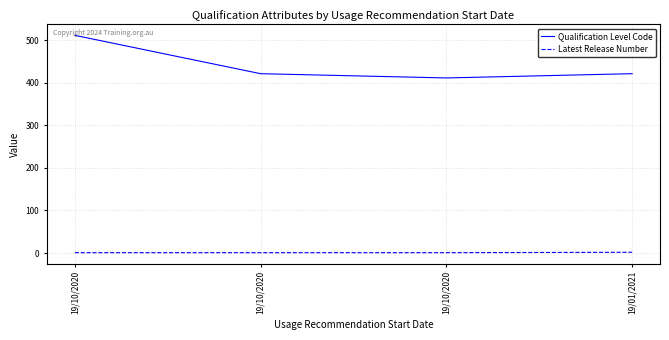

True or false: Latest Release Number has a value of 1 at 19/01/2021.

False